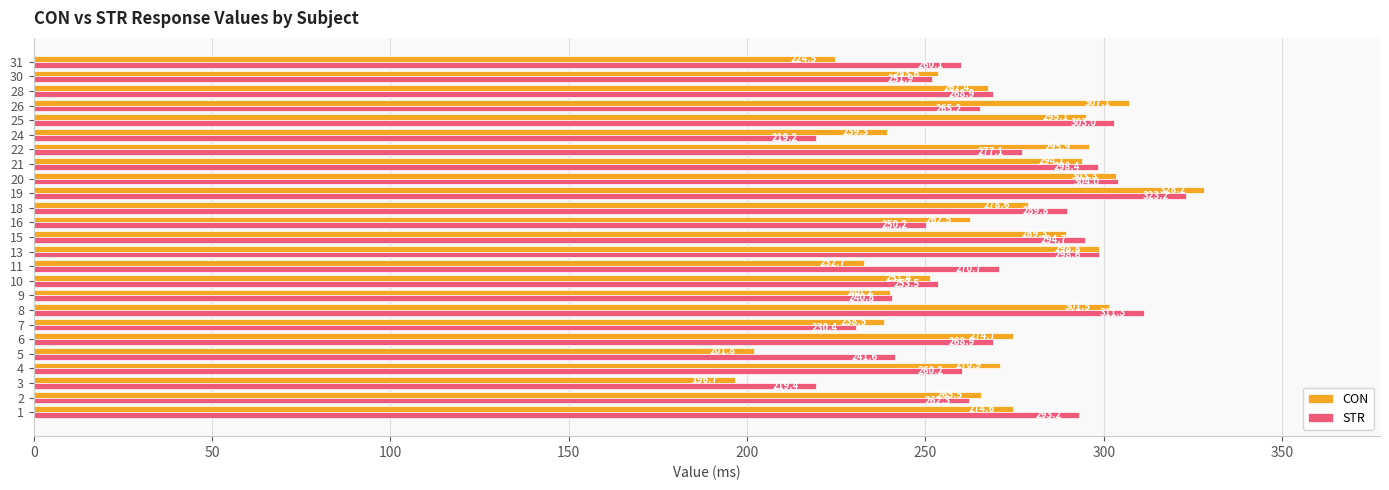

What is the approximate value of CON at 28?

267.4